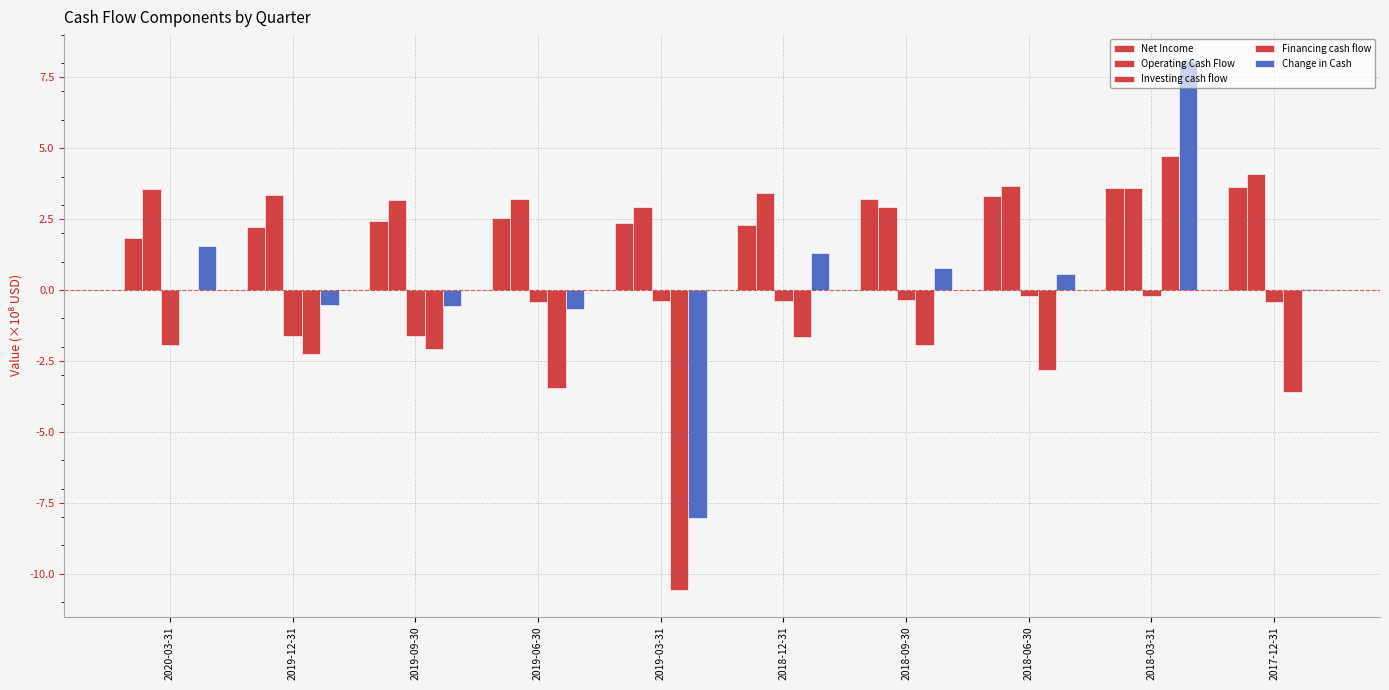

Which series changed the most between 2019-09-30 and 2019-06-30?

Financing cash flow